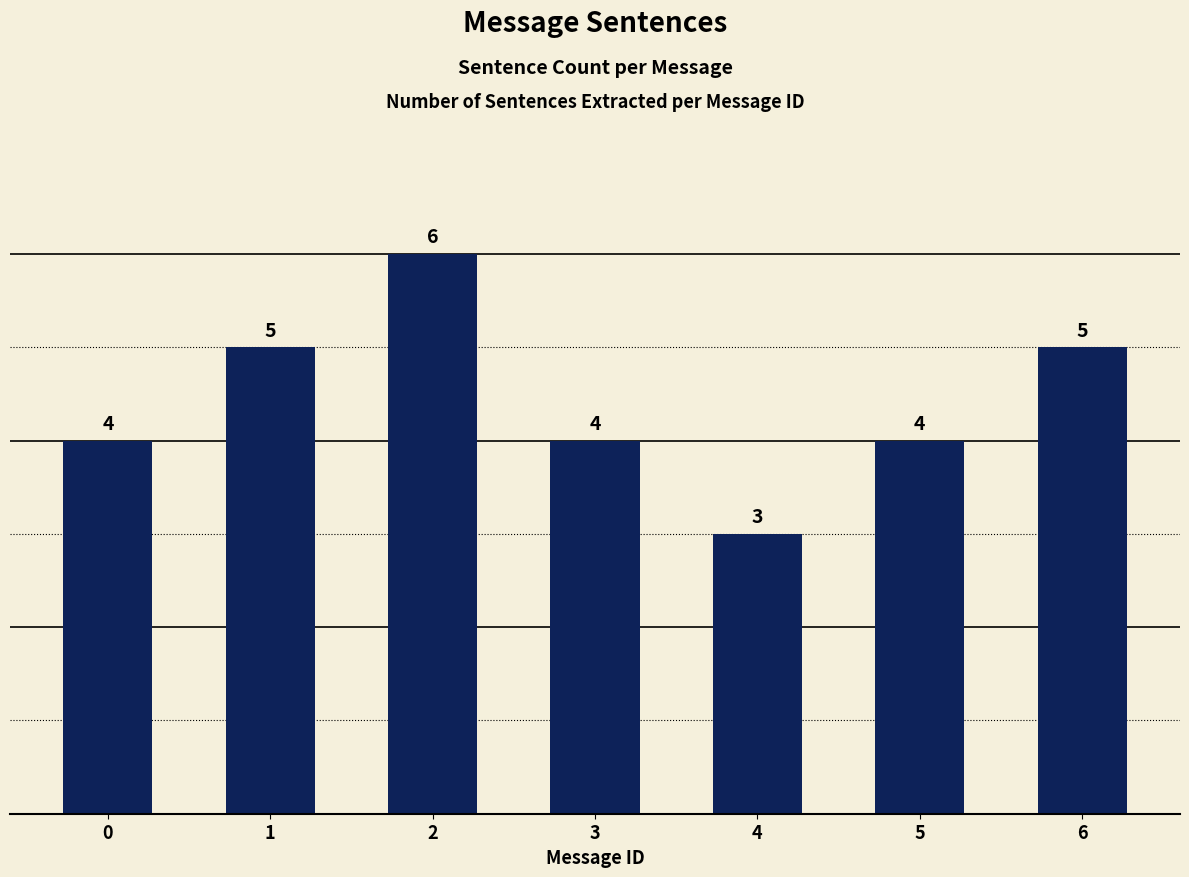

The chart shows a value of 6 at 2. True or false?

True